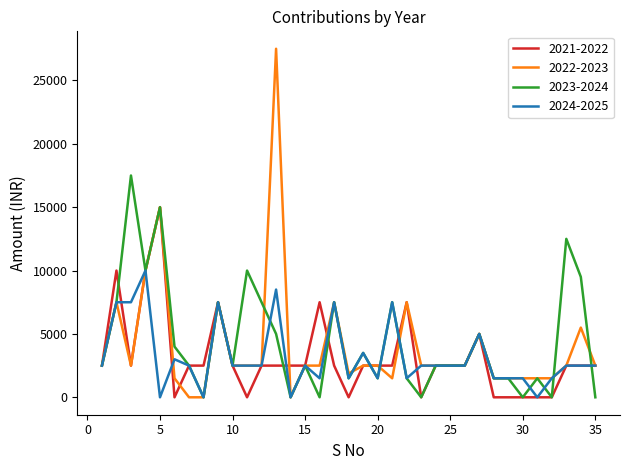

What is the average value of the 2022-2023 series?

4082